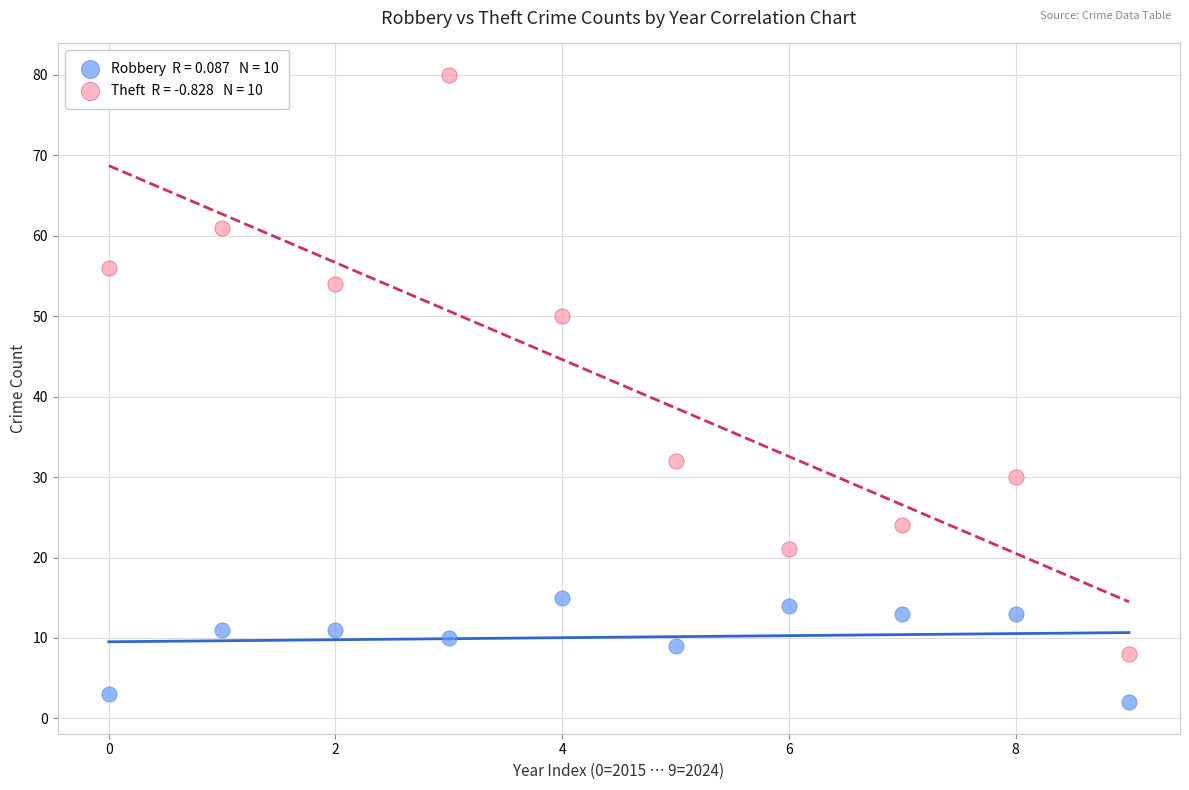

Across all data points, what is the range of Y values (max minus min)?

78